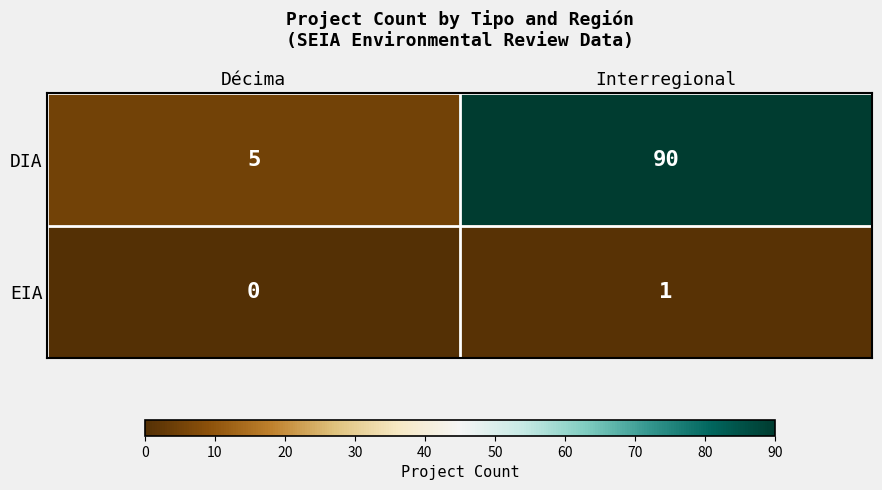

Reading left to right, extract all data points from this chart.

DIA: Décima=5	Interregional=90
EIA: Décima=0	Interregional=1